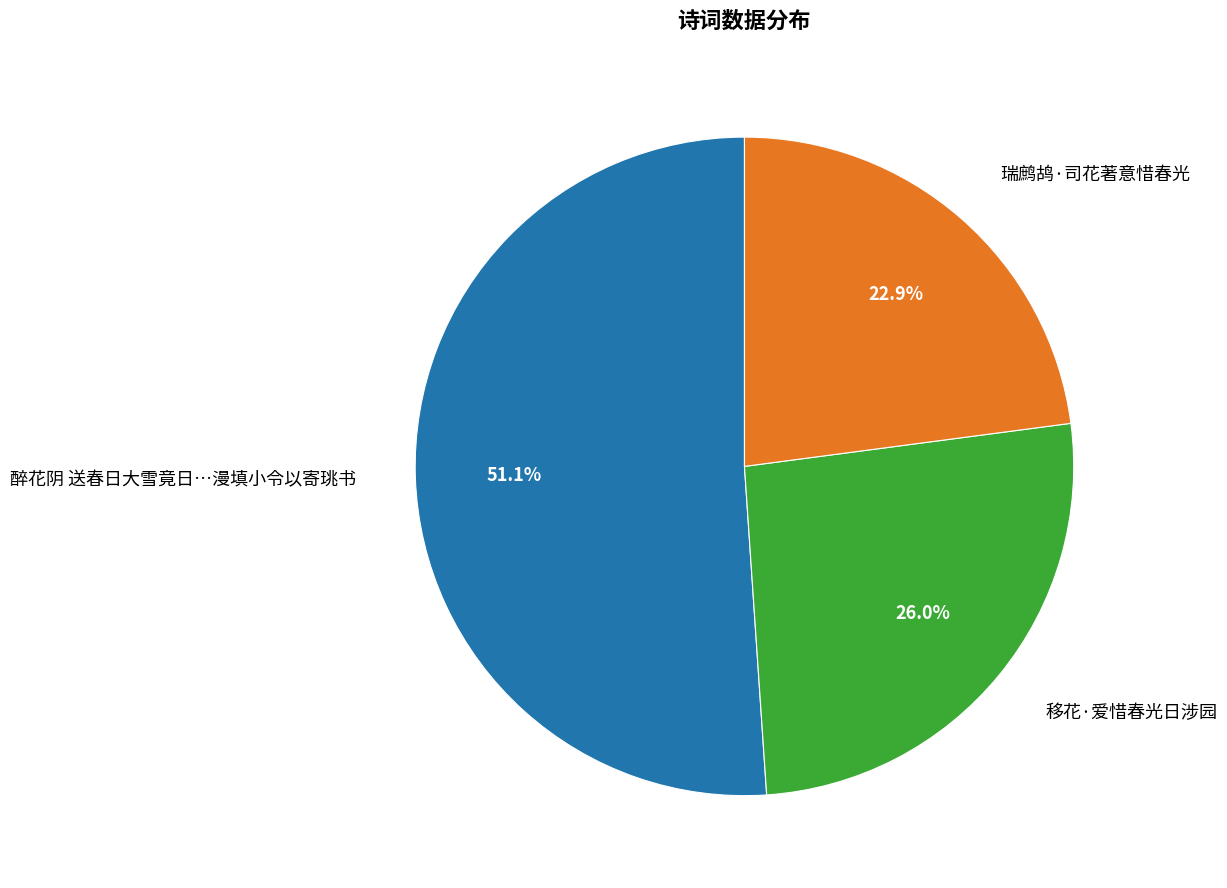

Is there a majority slice in this chart?

Yes